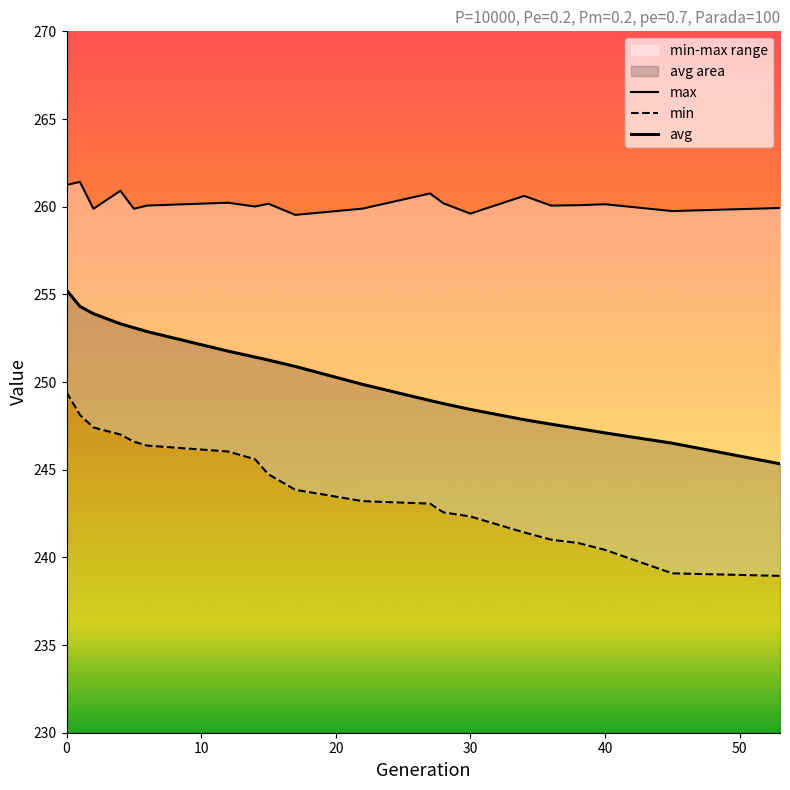

What is the average value of the avg series?

250.3